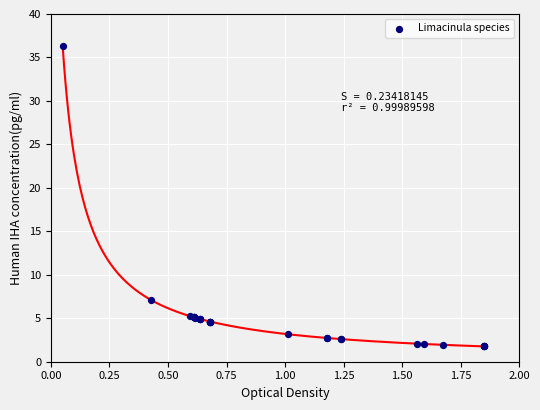

What Y value in the scatter plot is closest to 19?

7.1